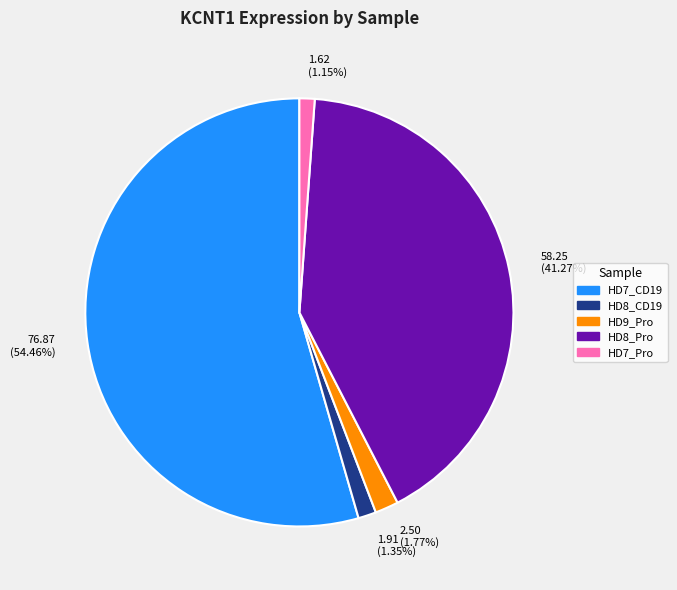

What is the largest slice in the pie chart?

HD7_CD19